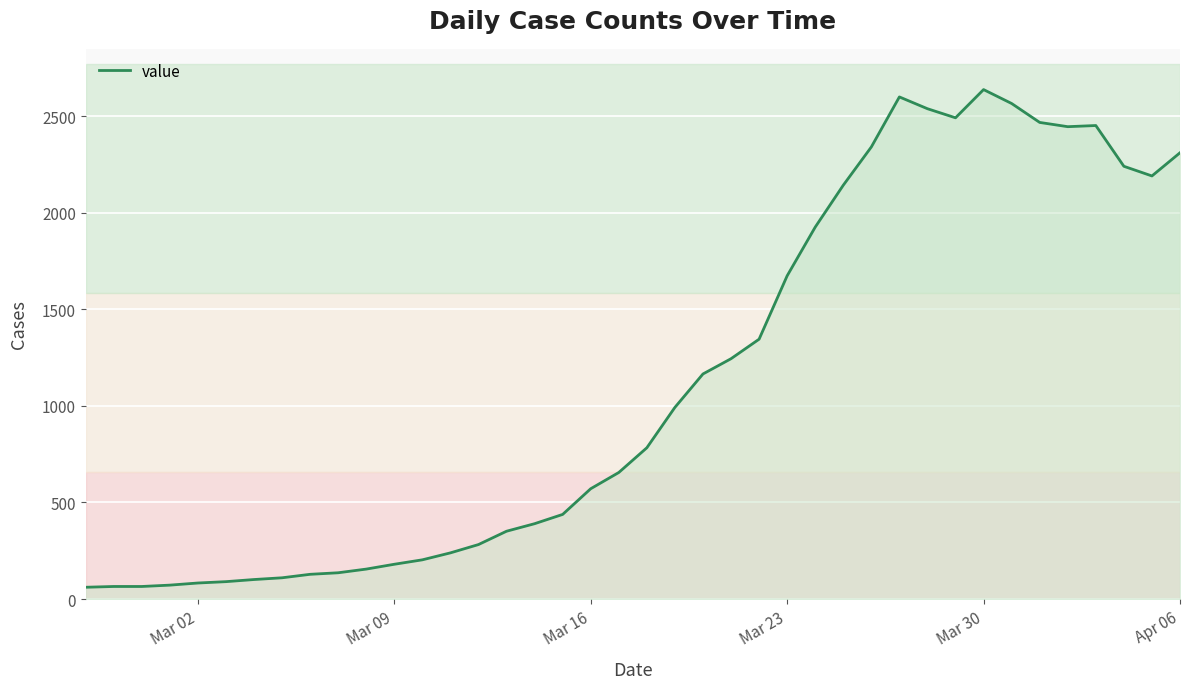

What is the difference between the maximum and minimum values?

2576